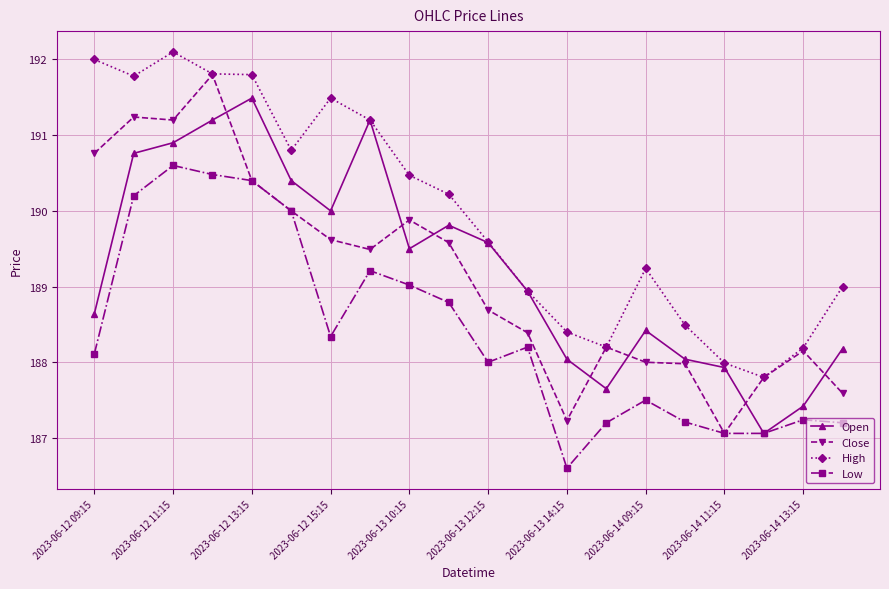

True or false: Close has more than 1 interior local peaks.

True